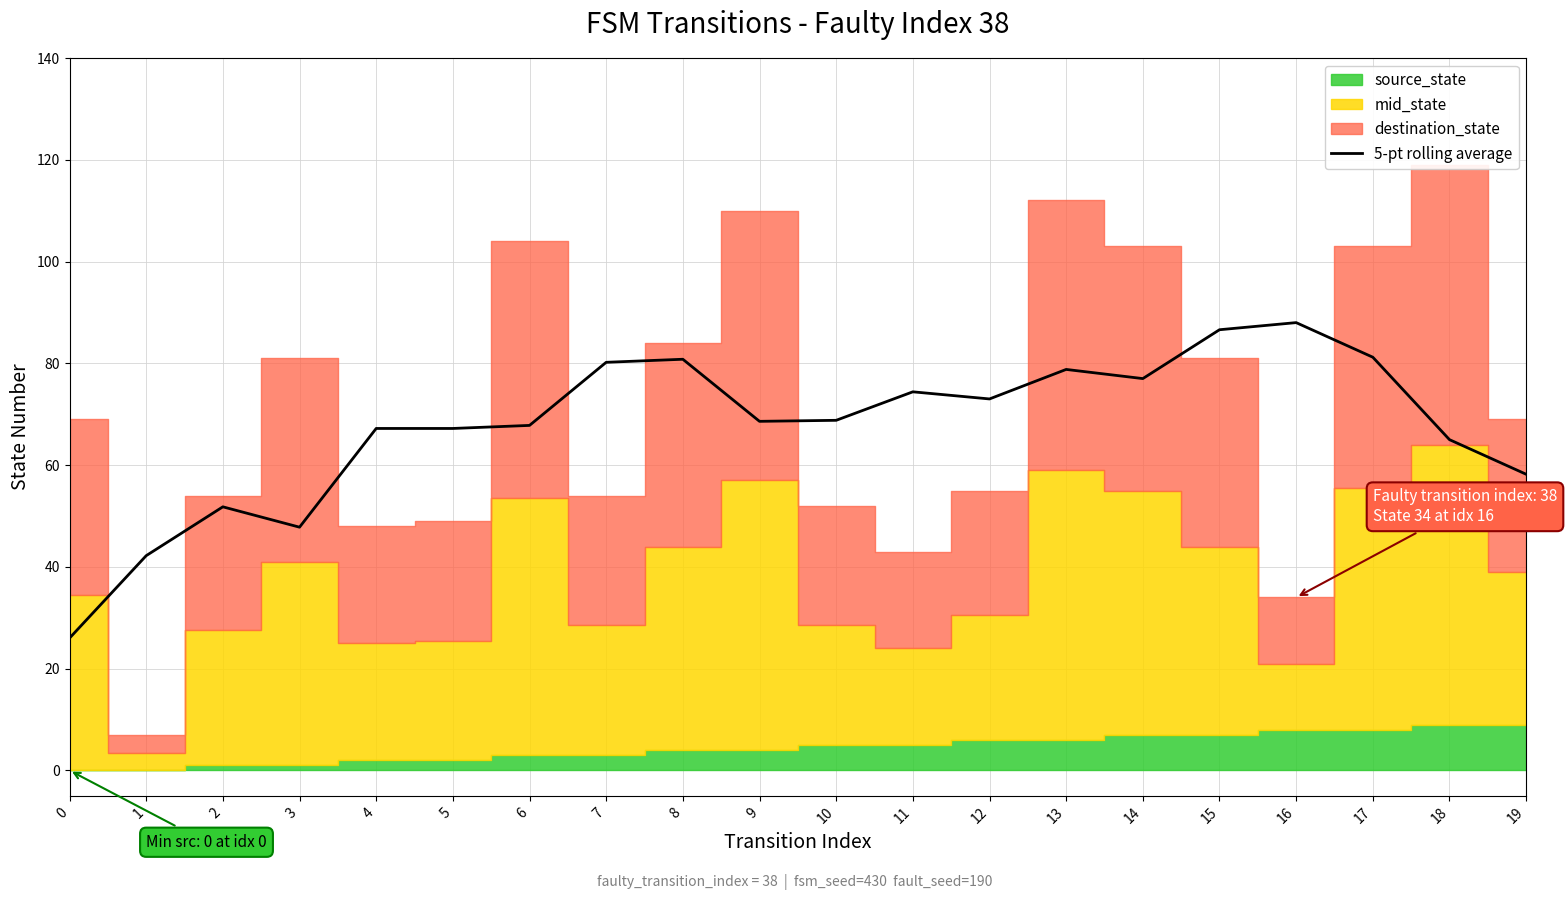

Reading right to left, extract all data points from this chart.

19=58.2	18=65.0	17=81.2	16=88.0	15=86.6	14=77.0	13=78.8	12=73.0	11=74.4	10=68.8	9=68.6	8=80.8	7=80.2	6=67.8	5=67.2	4=67.2	3=47.8	2=51.8	1=42.2	0=26.0